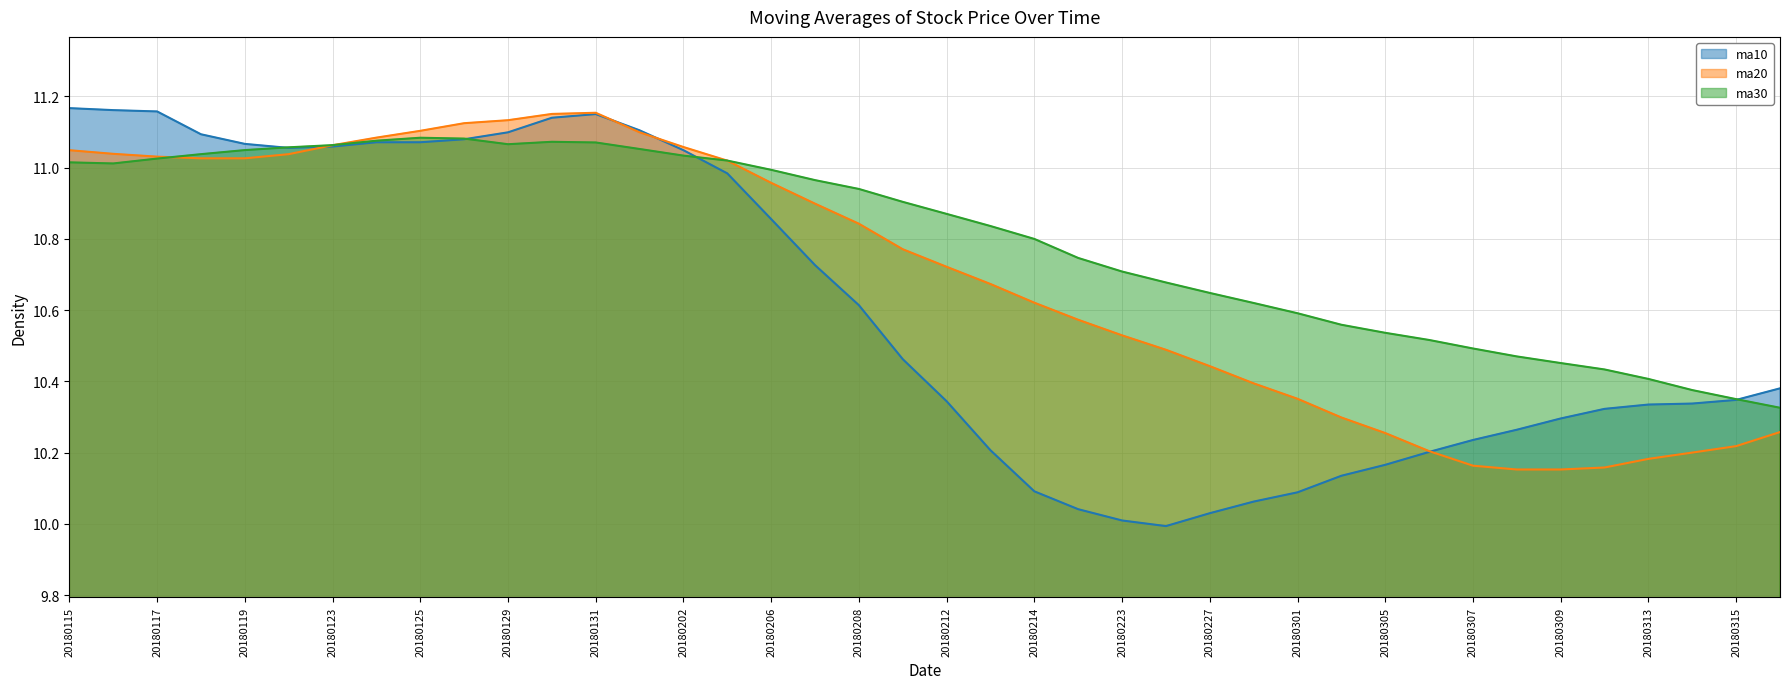

Reading right to left, transcribe all the data shown in this chart.

ma10: 10.4	10.3	10.3	10.3	10.3	10.3	10.3	10.2	10.2	10.2	10.1	10.1	10.1	10.0	10.0	10.0	10.0	10.1	10.2	10.3	10.5	10.6	10.7	10.9	11.0	11.0	11.1	11.2	11.1	11.1	11.1	11.1	11.1	11.1	11.1	11.1	11.1	11.2	11.2	11.2
ma20: 10.3	10.2	10.2	10.2	10.2	10.2	10.2	10.2	10.2	10.3	10.3	10.4	10.4	10.4	10.5	10.5	10.6	10.6	10.7	10.7	10.8	10.8	10.9	11.0	11.0	11.1	11.1	11.2	11.2	11.1	11.1	11.1	11.1	11.1	11.0	11.0	11.0	11.0	11.0	11.0
ma30: 10.3	10.4	10.4	10.4	10.4	10.5	10.5	10.5	10.5	10.5	10.6	10.6	10.6	10.6	10.7	10.7	10.7	10.8	10.8	10.9	10.9	10.9	11.0	11.0	11.0	11.0	11.1	11.1	11.1	11.1	11.1	11.1	11.1	11.1	11.1	11.0	11.0	11.0	11.0	11.0